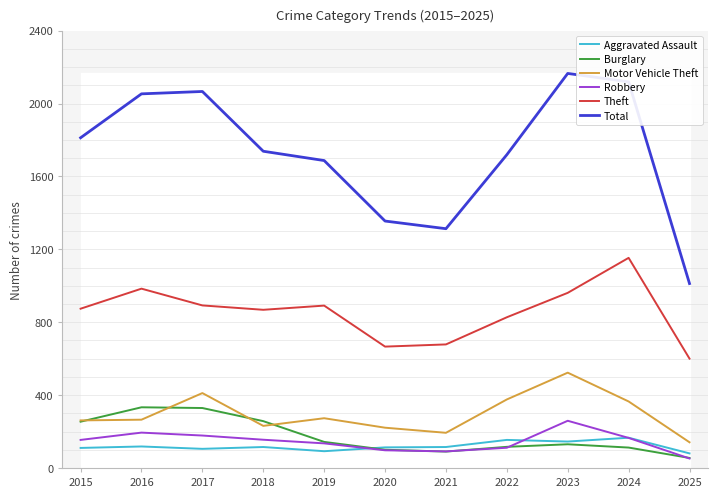

True or false: Motor Vehicle Theft and Theft cross at least once.

False